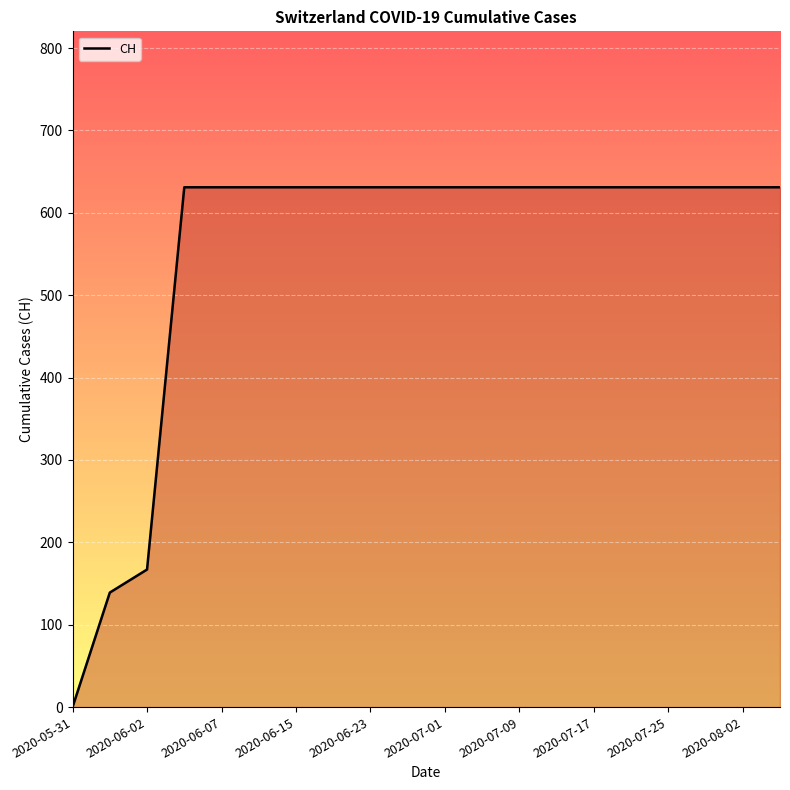

What is the greatest value displayed?

631